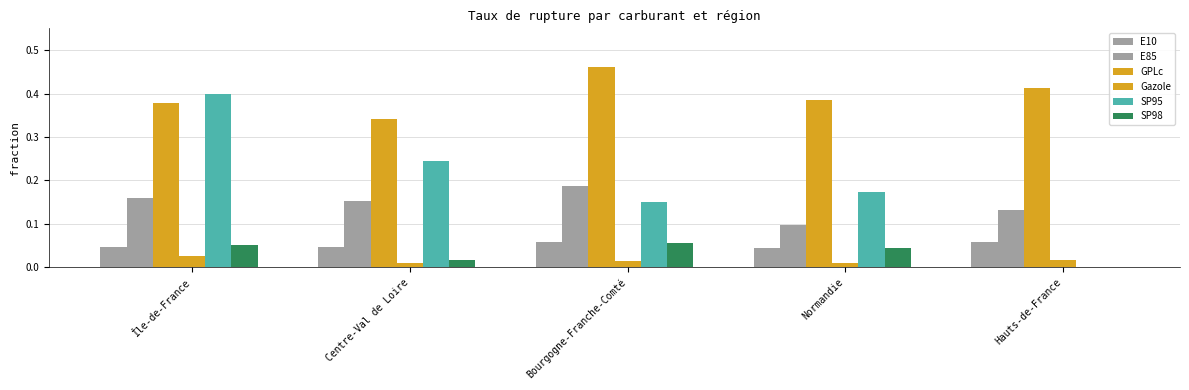

How many series are shown in this chart?

6